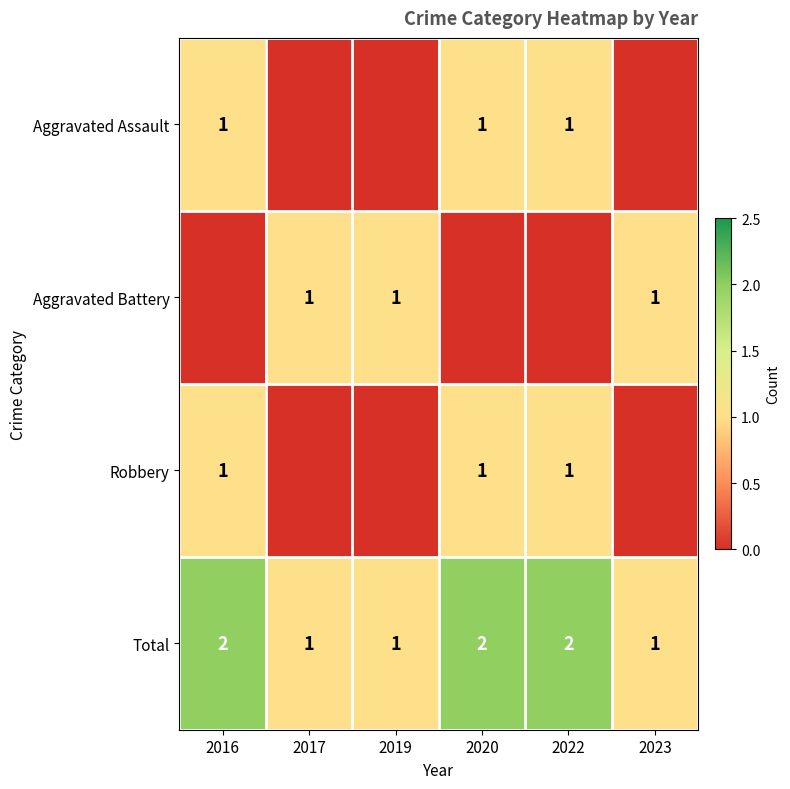

Is it true that Total equals 0 at 2019?

False